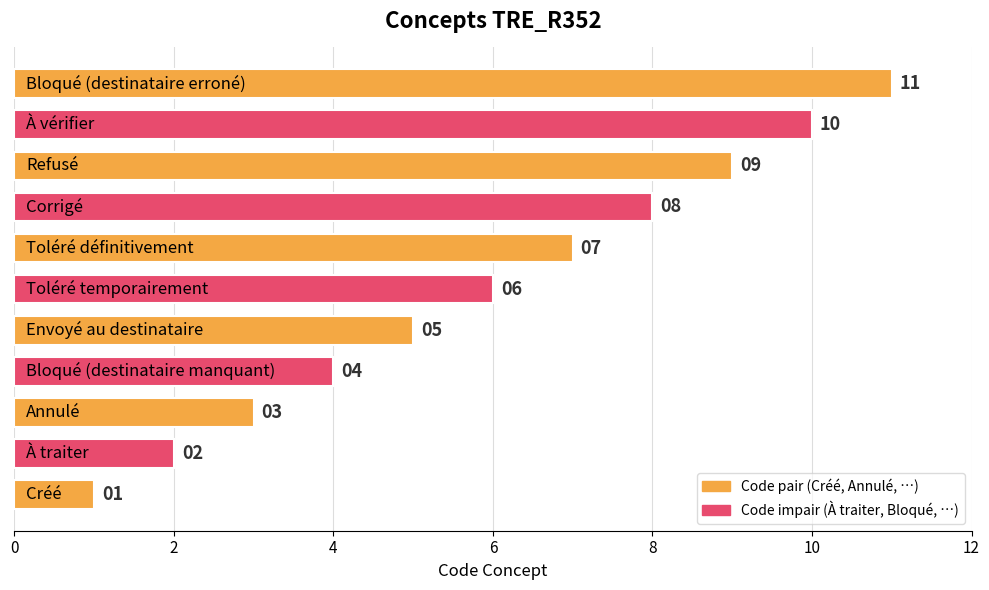

What is the greatest value displayed?

11